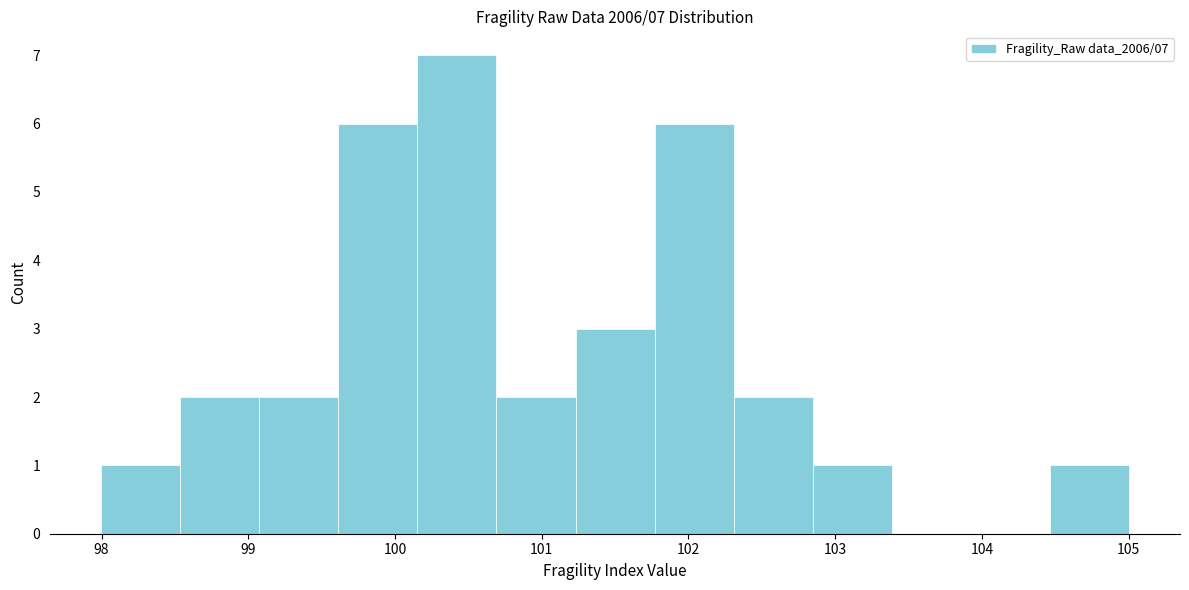

Over which range of the x-axis is the bar tallest?

100.2 to 100.7